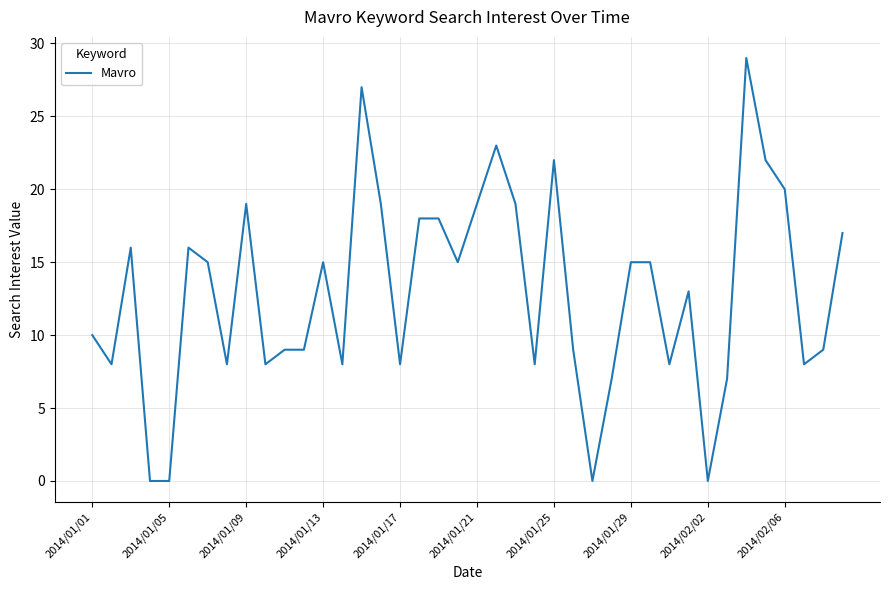

What is the greatest value displayed?

29